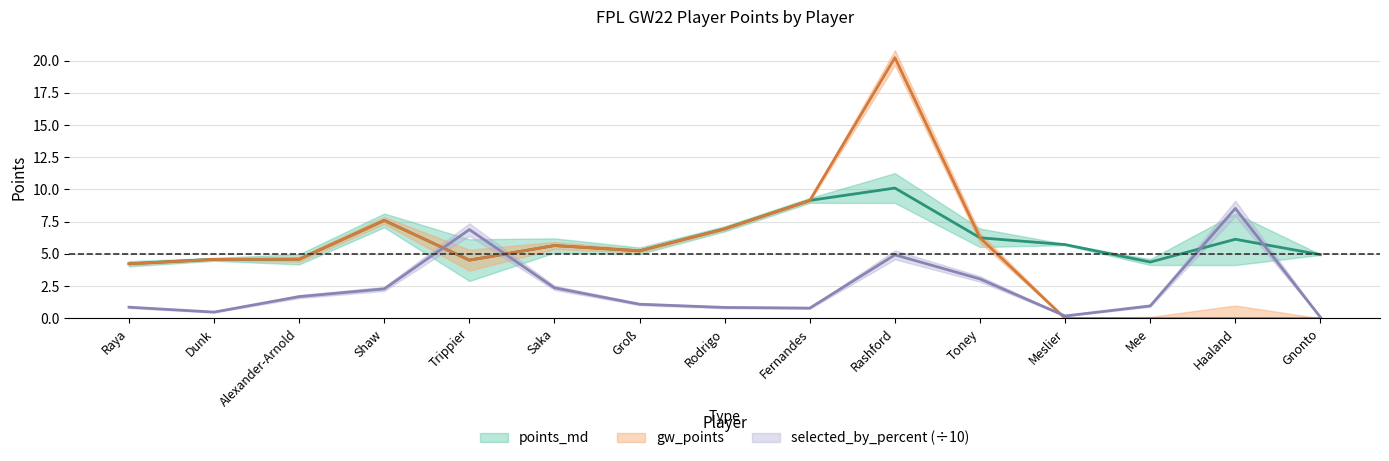

How many data points does each series have?

15